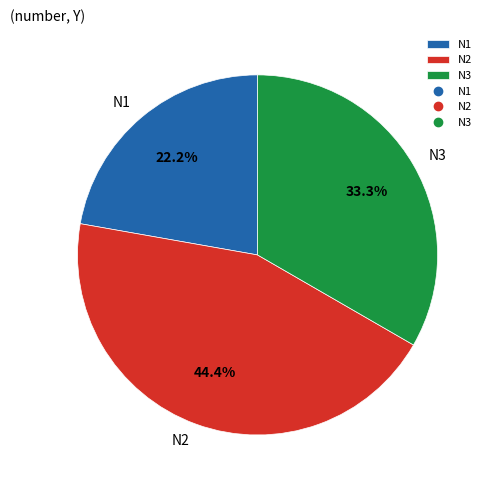

Which slice is the largest?

N2